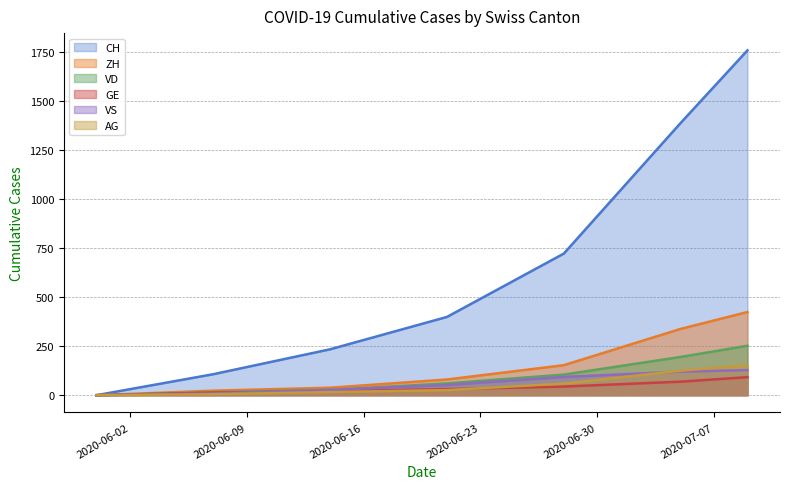

At 2020-06-07, list the series in order from largest to smallest.

CH, ZH, VD, GE, VS, AG